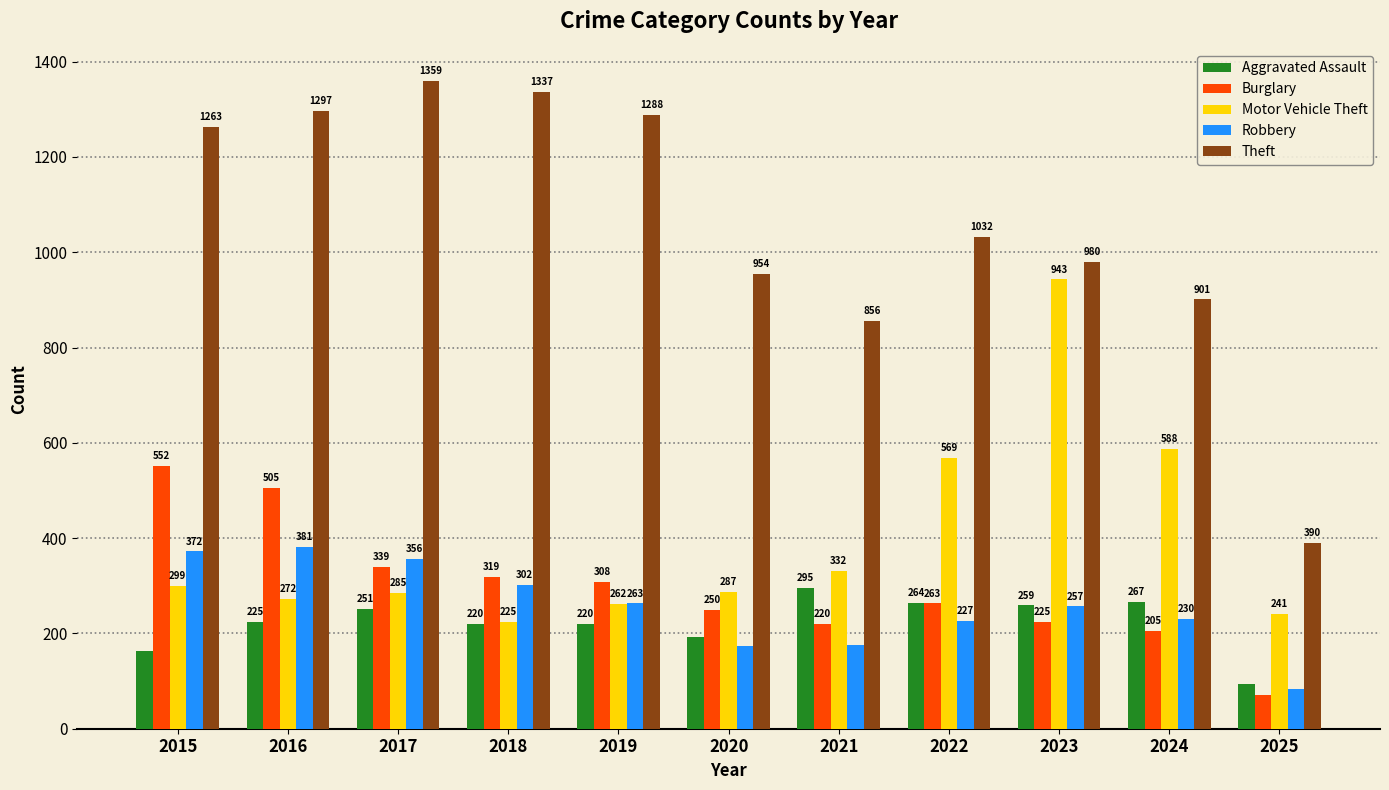

At which label does Burglary first exceed 263?

2015